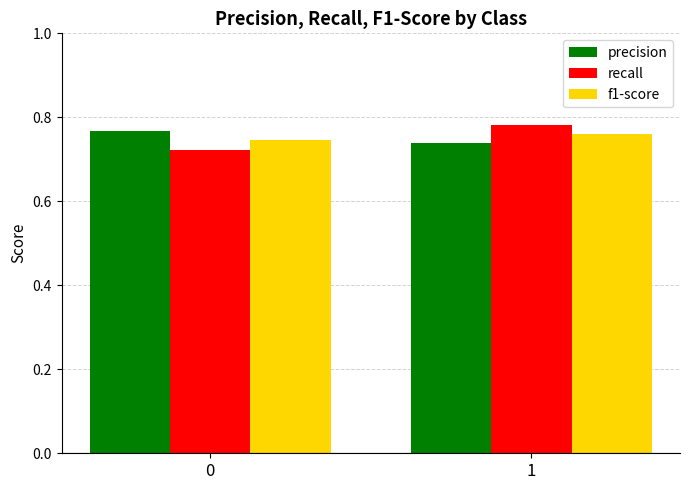

Rank the series by their average value, from highest to lowest.

precision, recall, f1-score